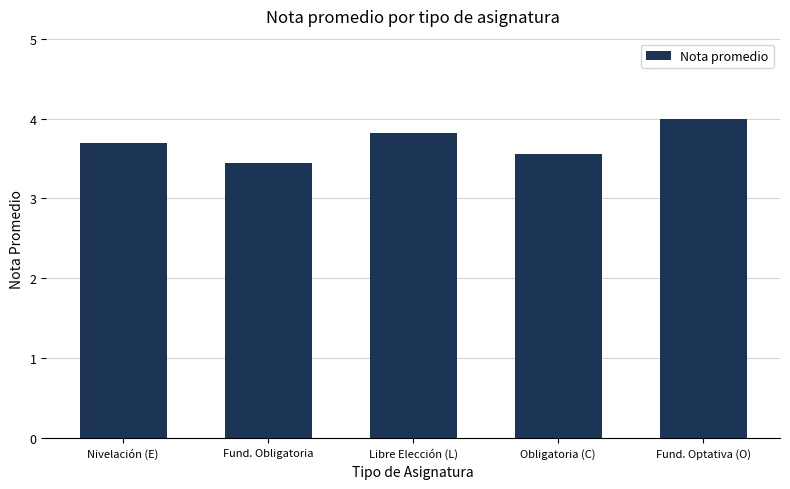

Rank the categories by value from highest to lowest.

Fund. Optativa (O), Libre Elección (L), Nivelación (E), Obligatoria (C), Fund. Obligatoria